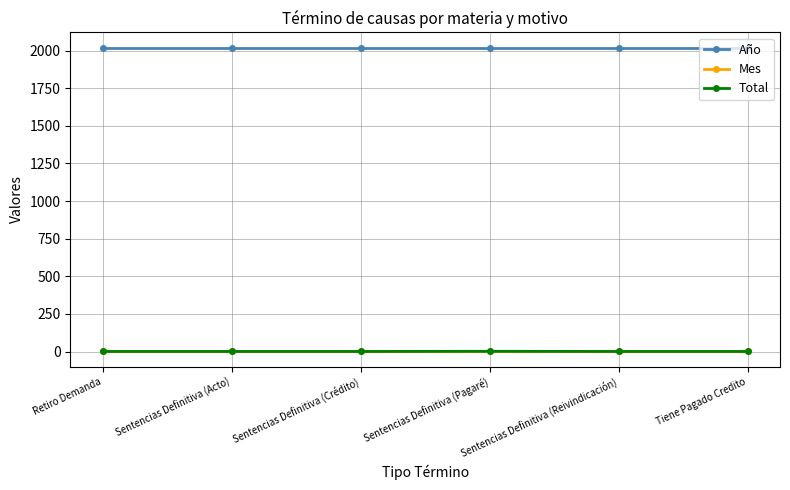

What is the label of the 5th point from the right?

Sentencias Definitiva (Acto)